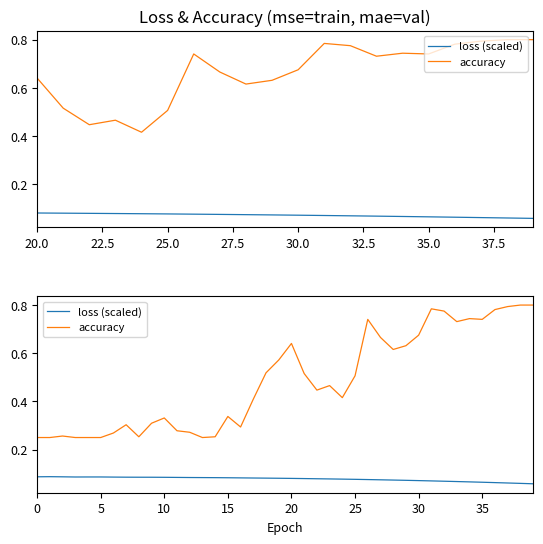

What is the difference between the maximum and minimum values in the accuracy series?

0.6